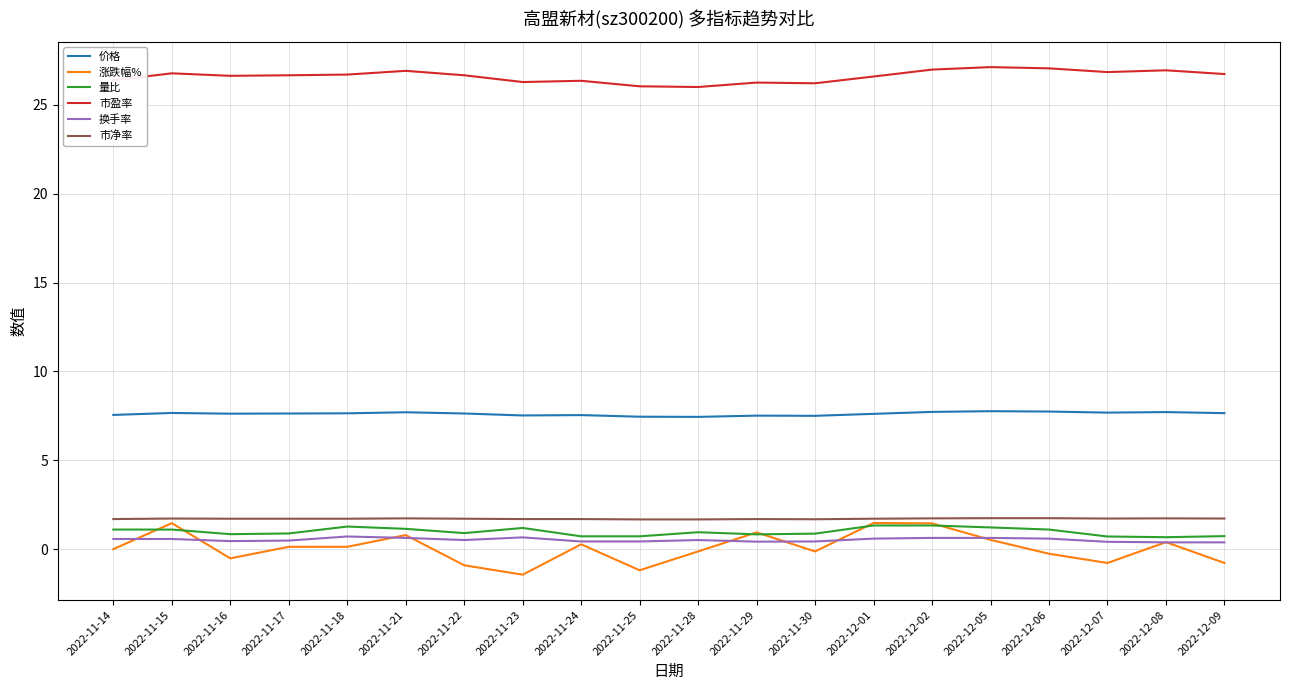

True or false: 市盈率 and 价格 intersect in this chart.

False